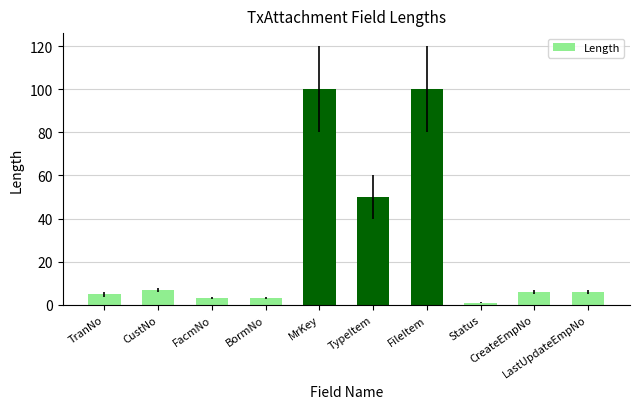

Are the bars horizontal?

No